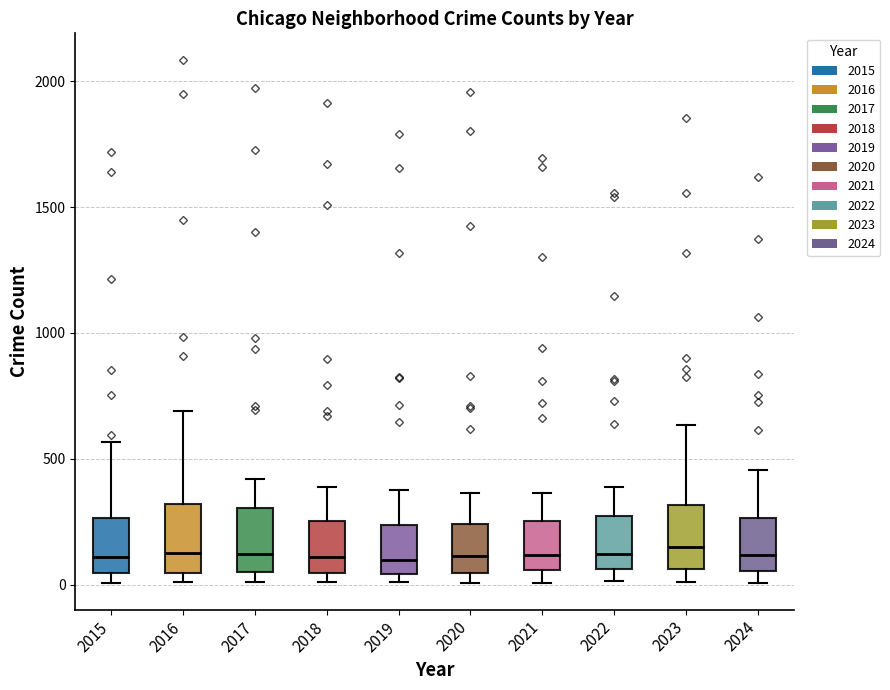

Where does the median line of the box at x = 2019 sit on the y-axis? The values are not printed on the chart, so give them approximately, as read against the axis.

100